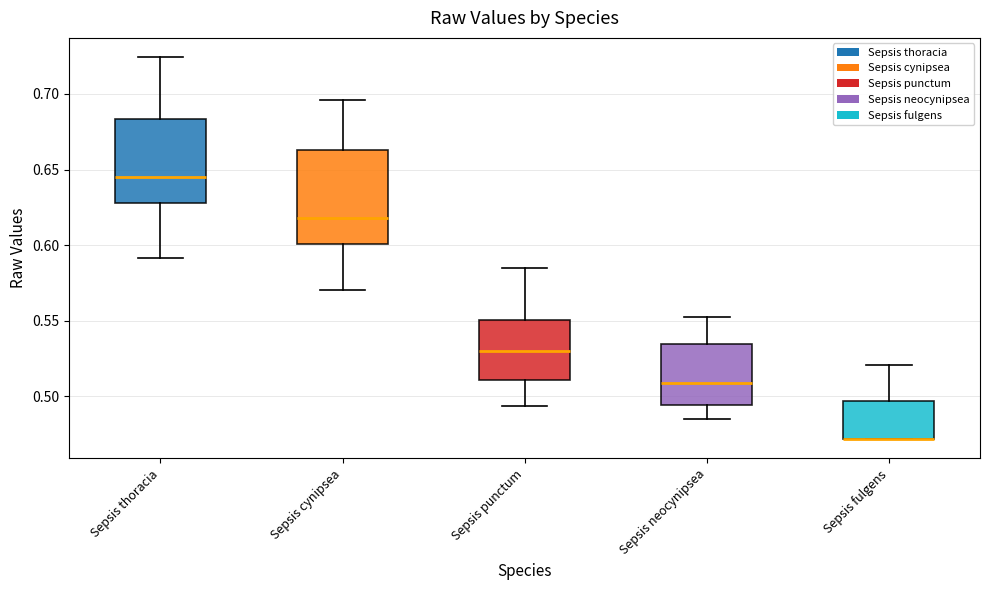

Where is the lower edge of the box for Sepsis thoracia on the y-axis? The values are not printed on the chart, so give them approximately, as read against the axis.

0.630